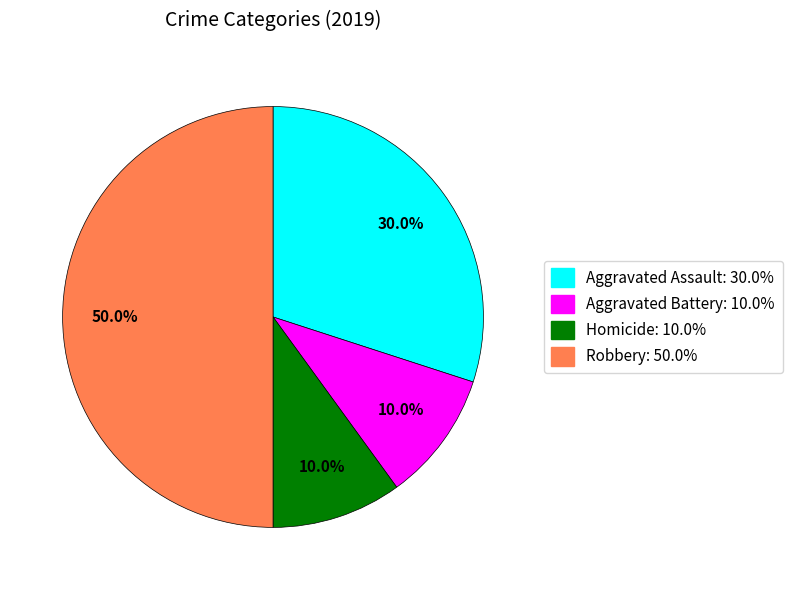

To the nearest percent, what is the difference between the largest and smallest slice percentages?

40%